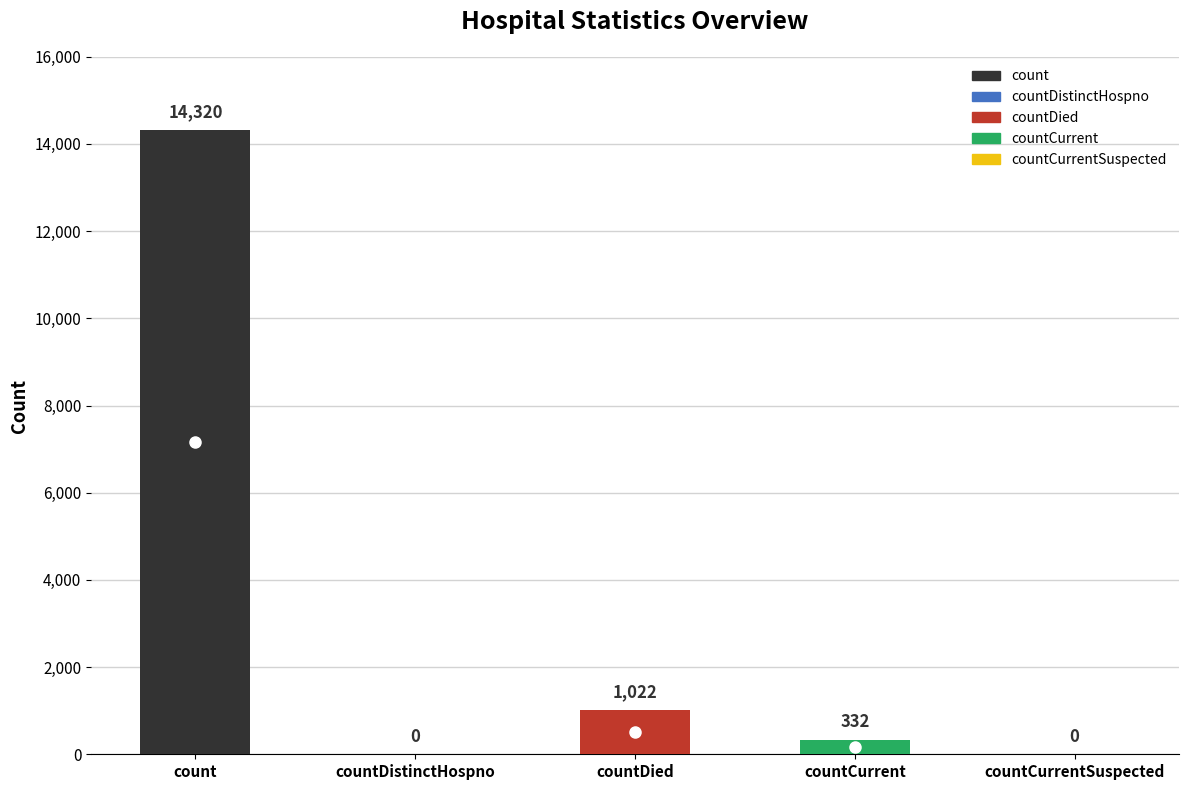

Reading right to left, list all the values displayed in this chart.

0	332	1022	0	14320